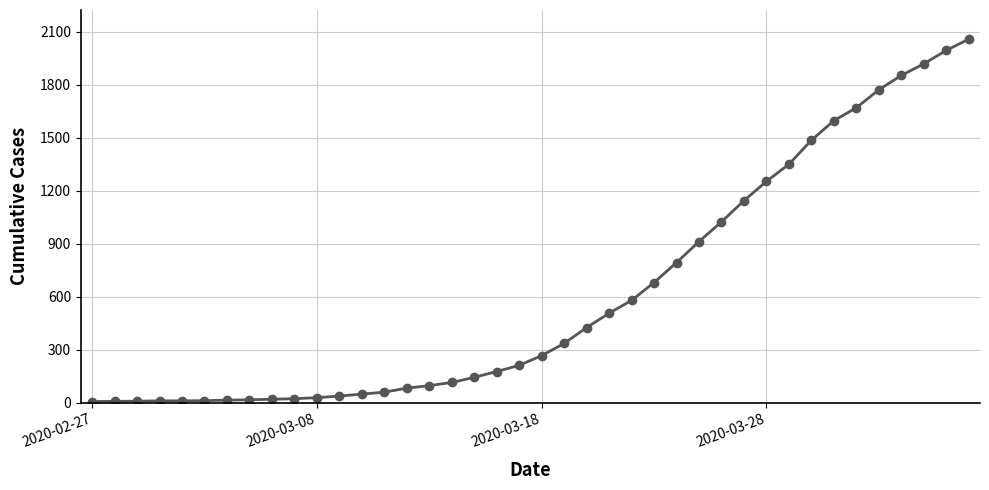

What is the greatest value displayed?

2059